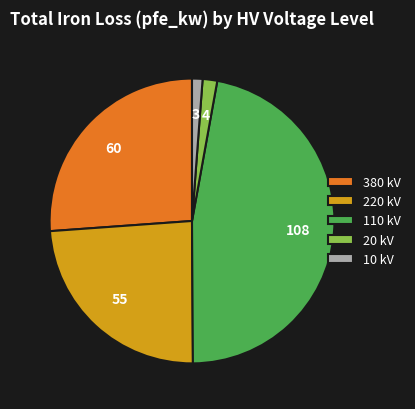

How many segments does this pie chart have?

5